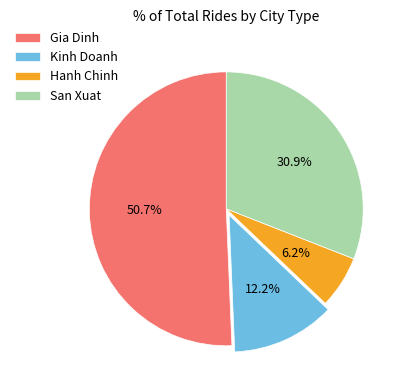

Count the number of slices in the pie.

4